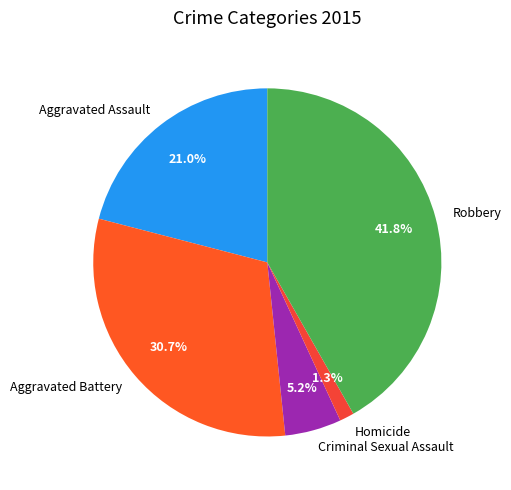

True or false: Criminal Sexual Assault accounts for 5% of the total.

True